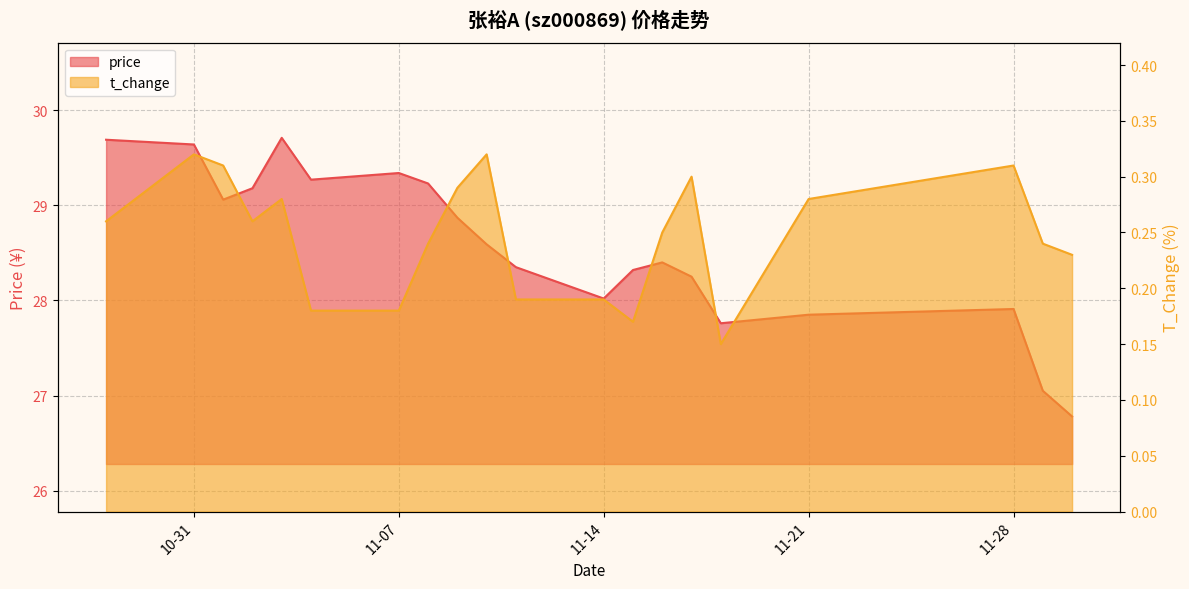

List the series in order of their peak value, lowest first.

t_change, price